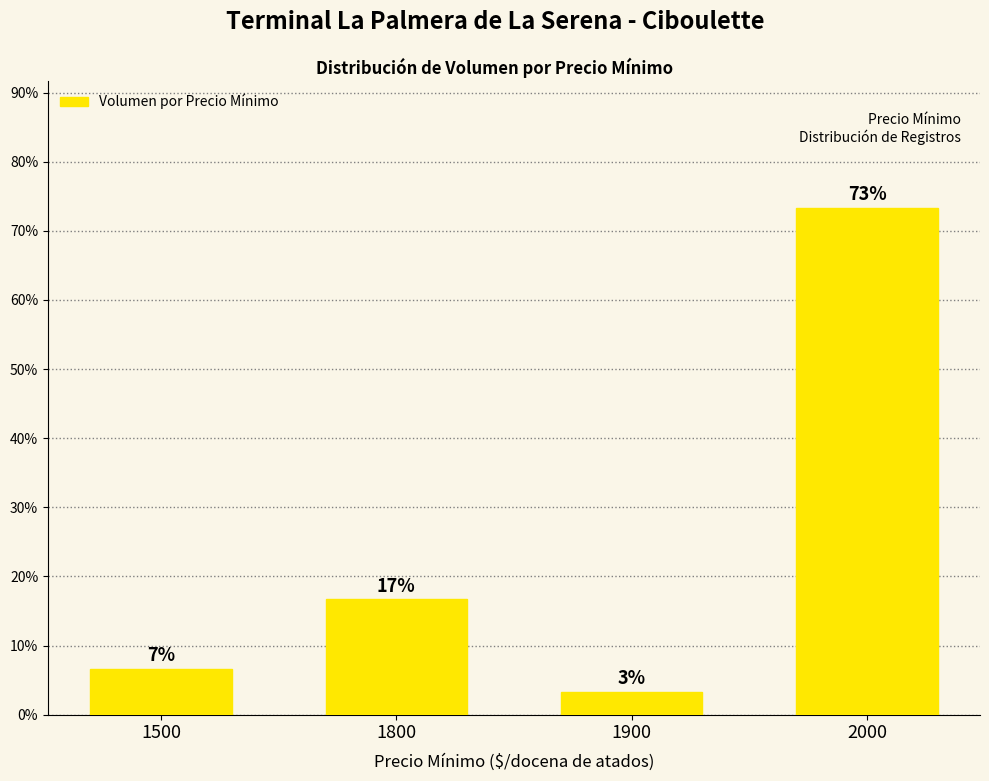

Which has a higher value, 1900 or 1500?

1500